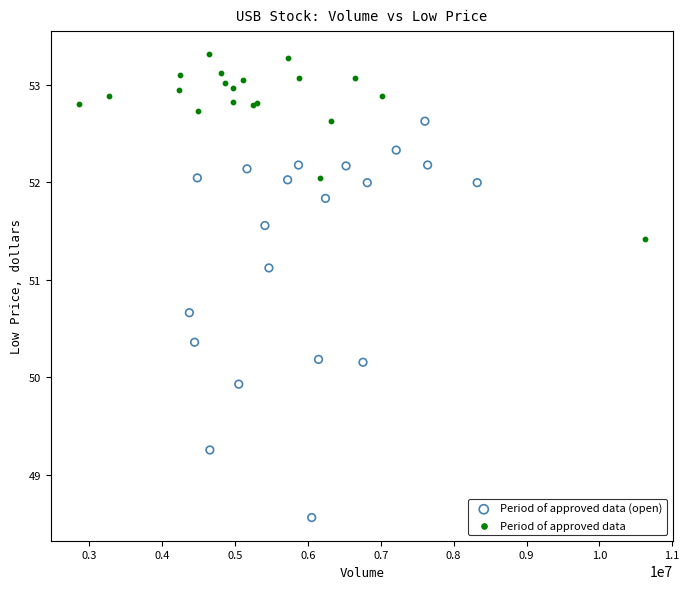

Which series contains the lowest Y value?

Period of approved data (open)